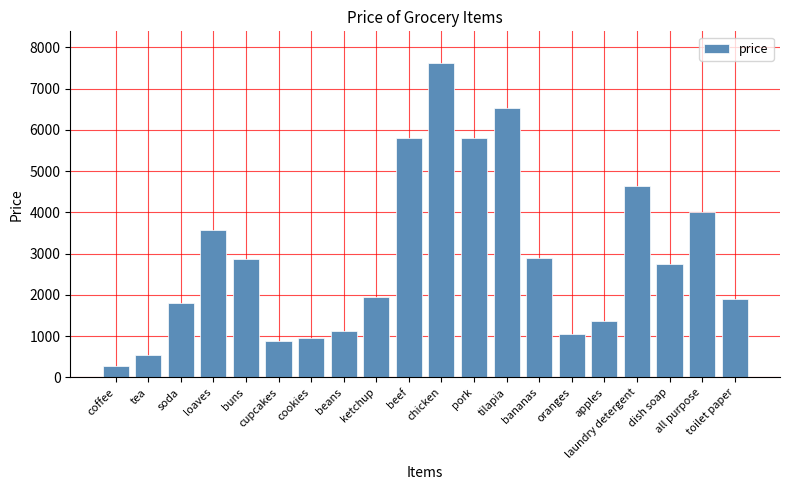

How many bars are there in total?

20